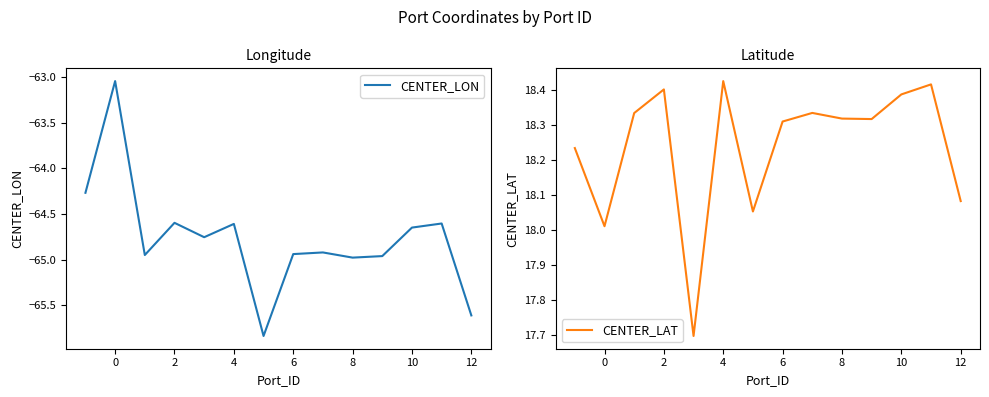

True or false: CENTER_LON and CENTER_LAT cross at least once.

False